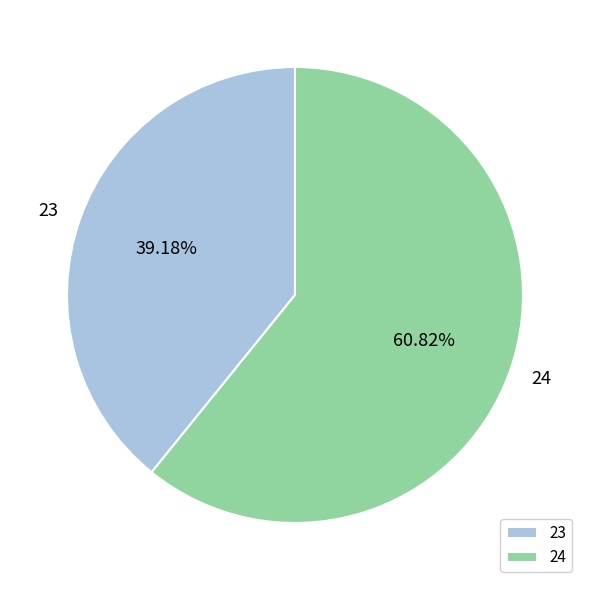

Which slice is the smallest?

23